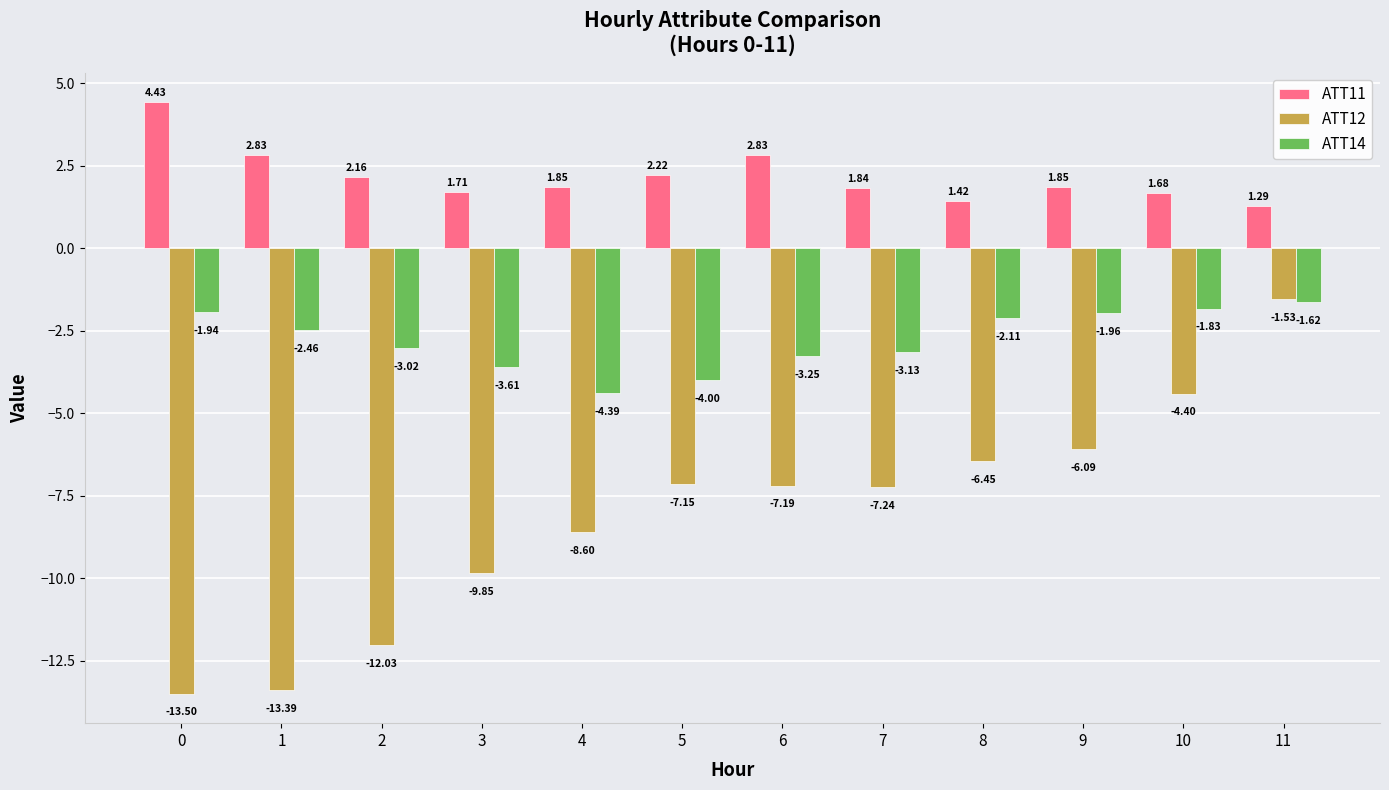

What is the difference between the maximum and second lowest values in the ATT12 series?

11.9